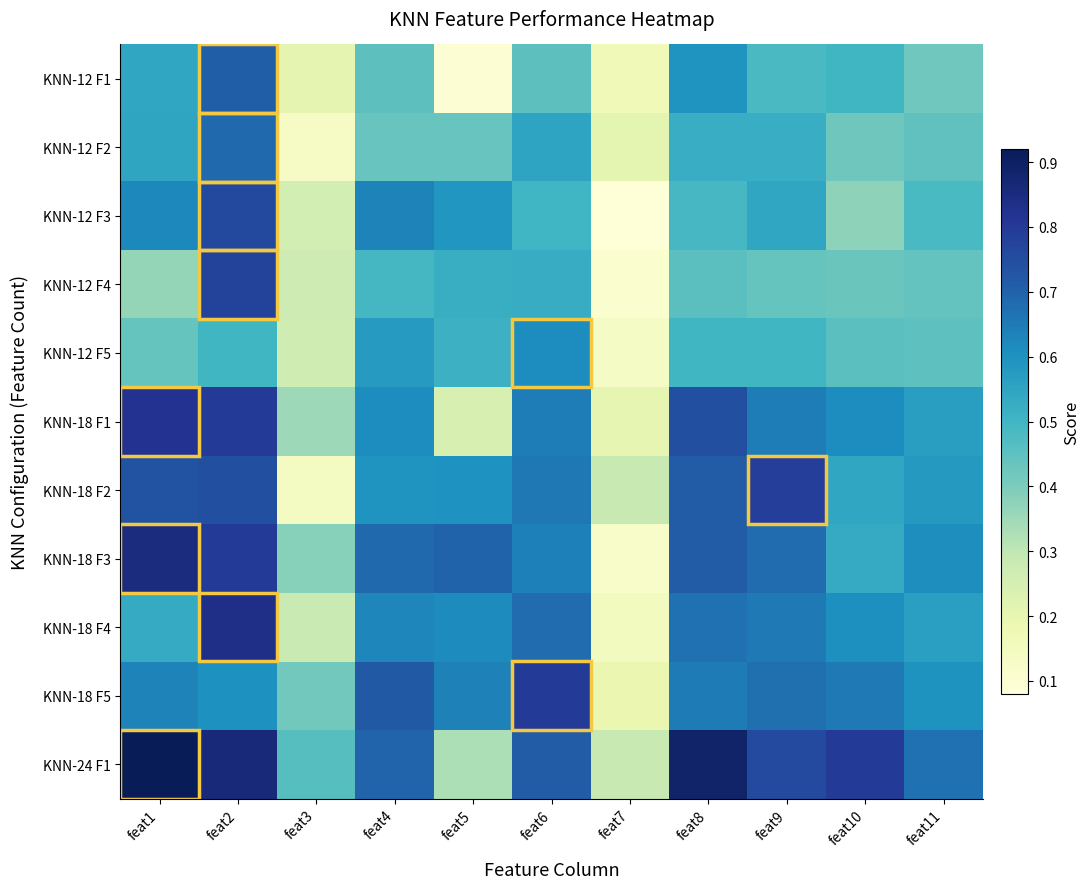

Which series has the largest total across all categories?

KNN-24 F1